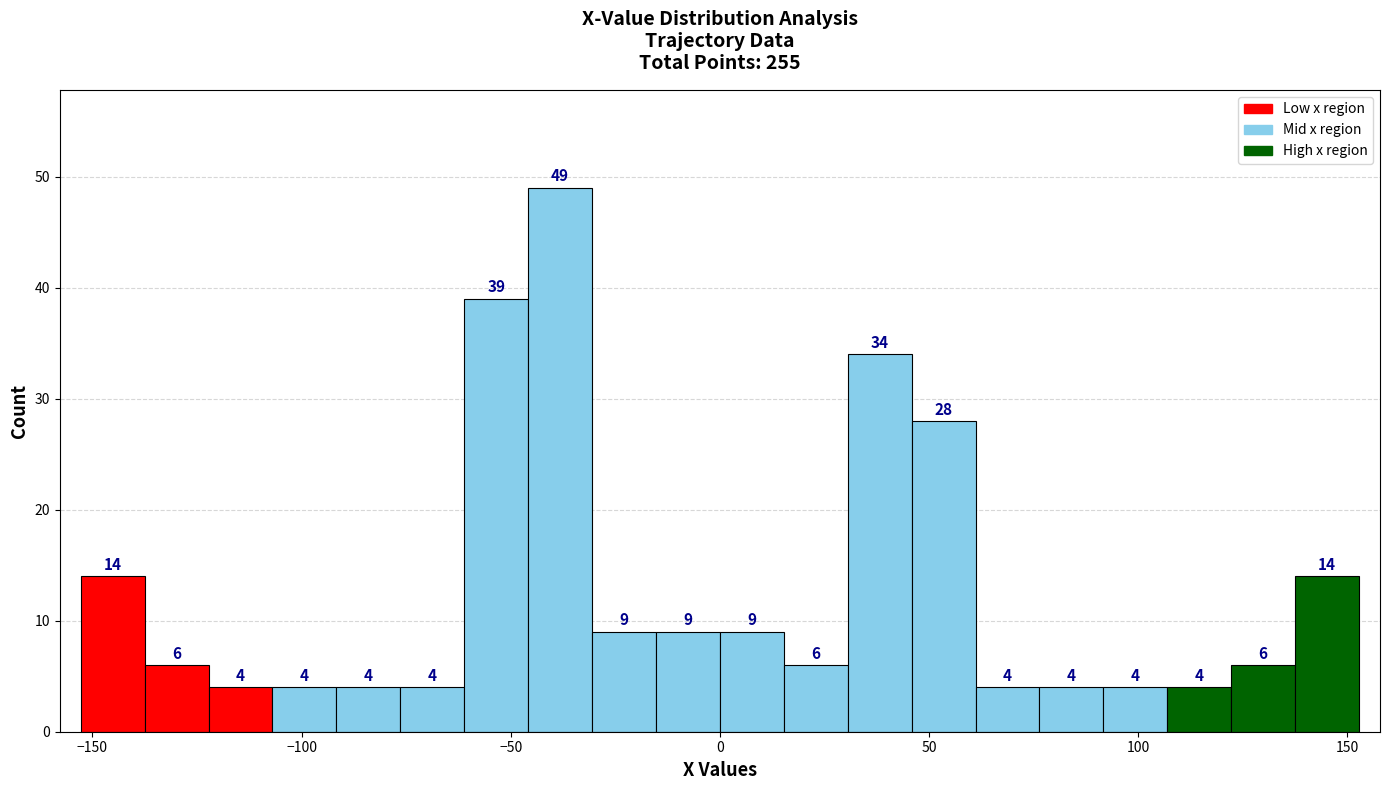

Around what value on the x-axis is the tallest bar? Give the approximate position of its centre, as read against the axis.

-40